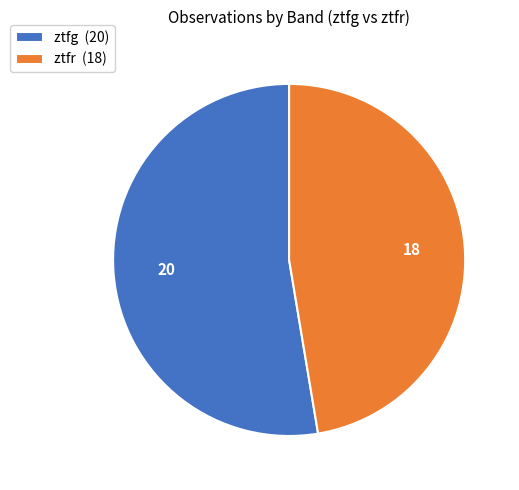

Count the number of slices in the pie.

2